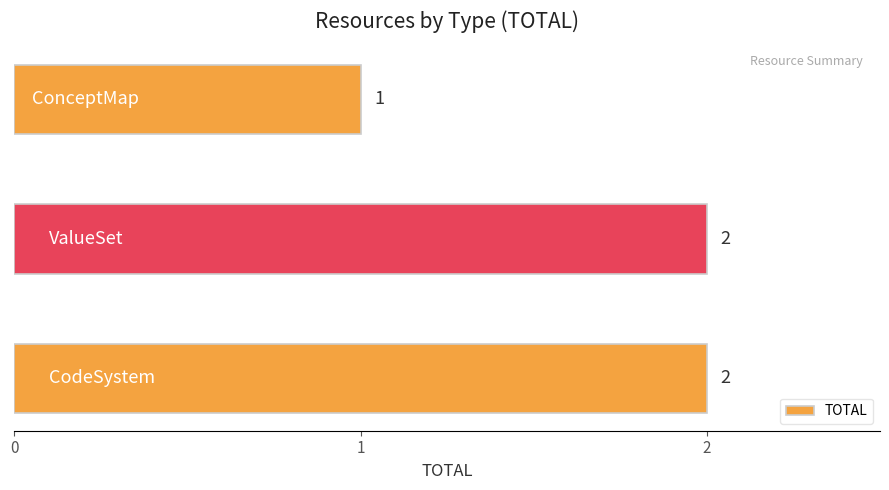

What is the minimum value shown in the chart?

1